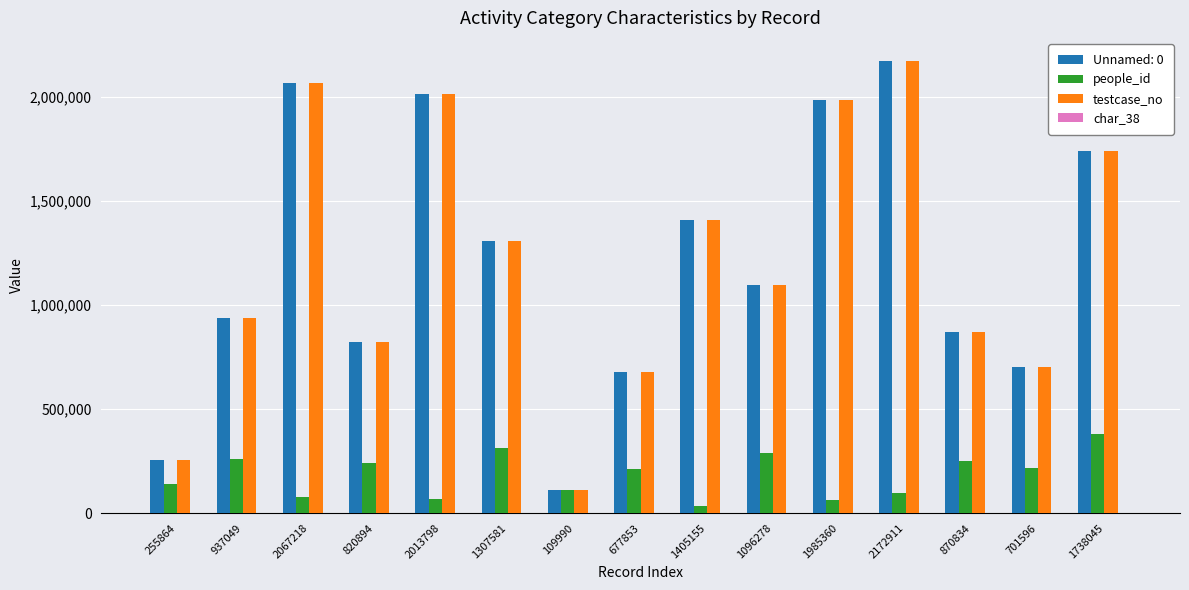

At which category is the sum across all series the highest?

2172911